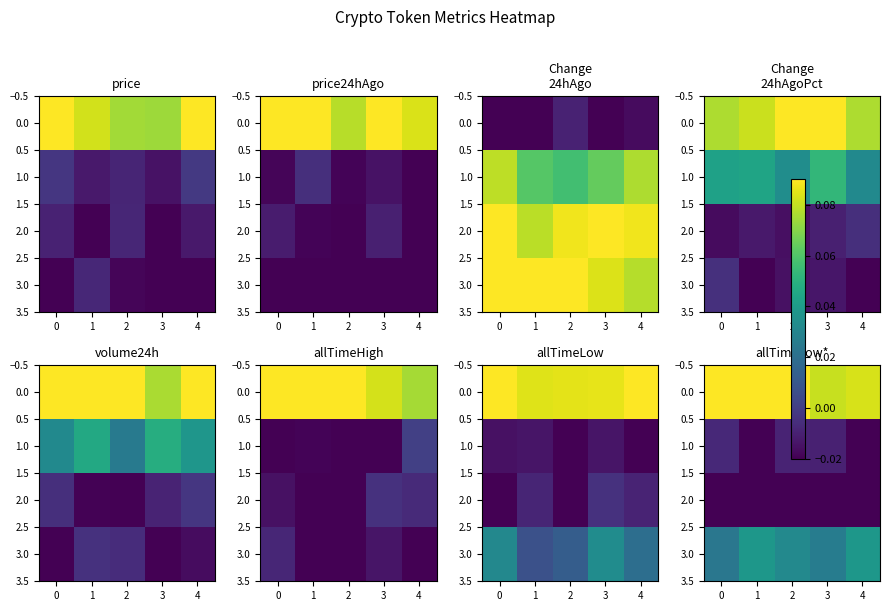

What is the sum of all row_3 values?

0.2